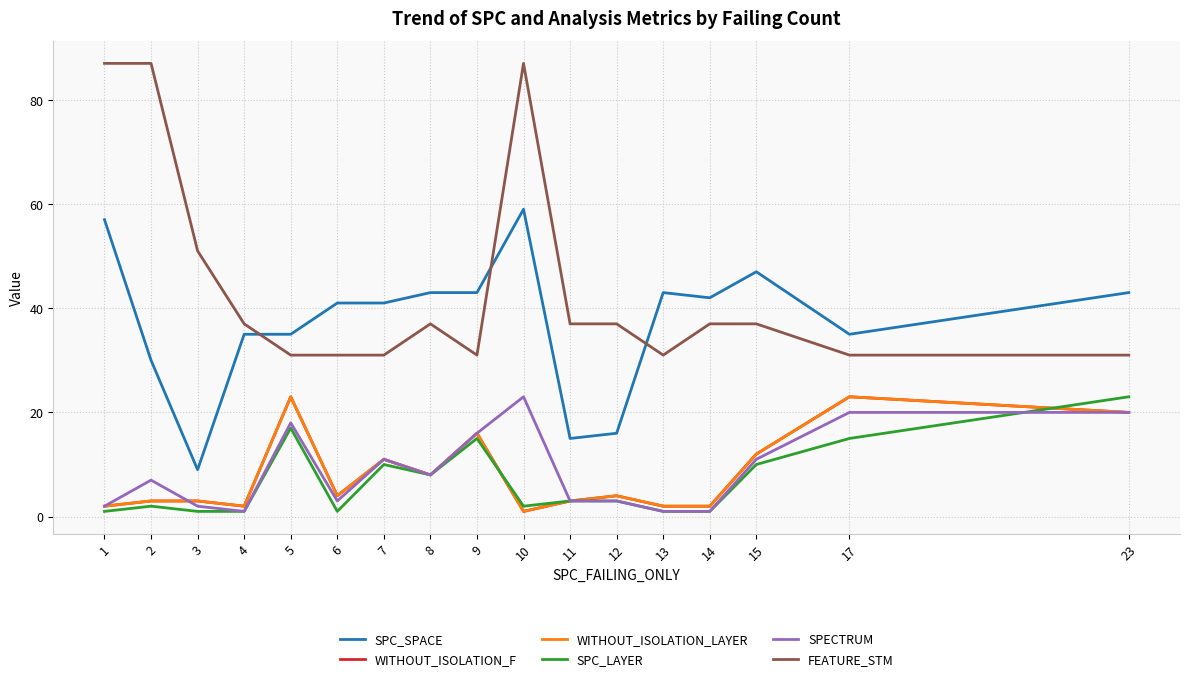

Does the chart display data point markers on the line(s)?

No